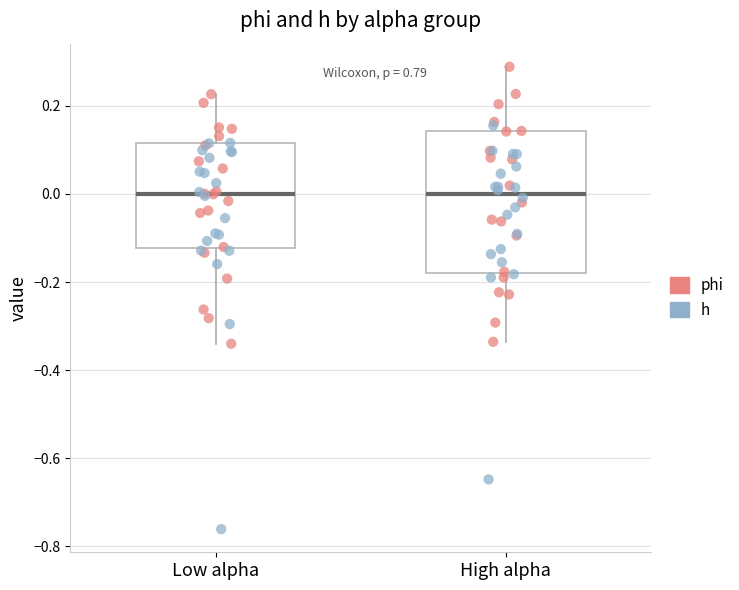

Where does the median line of the box for Low alpha sit on the y-axis? The values are not printed on the chart, so give them approximately, as read against the axis.

0.00